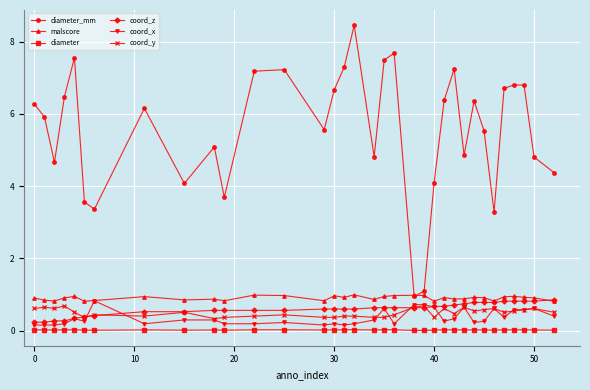

Which series has the largest total across all categories?

diameter_mm